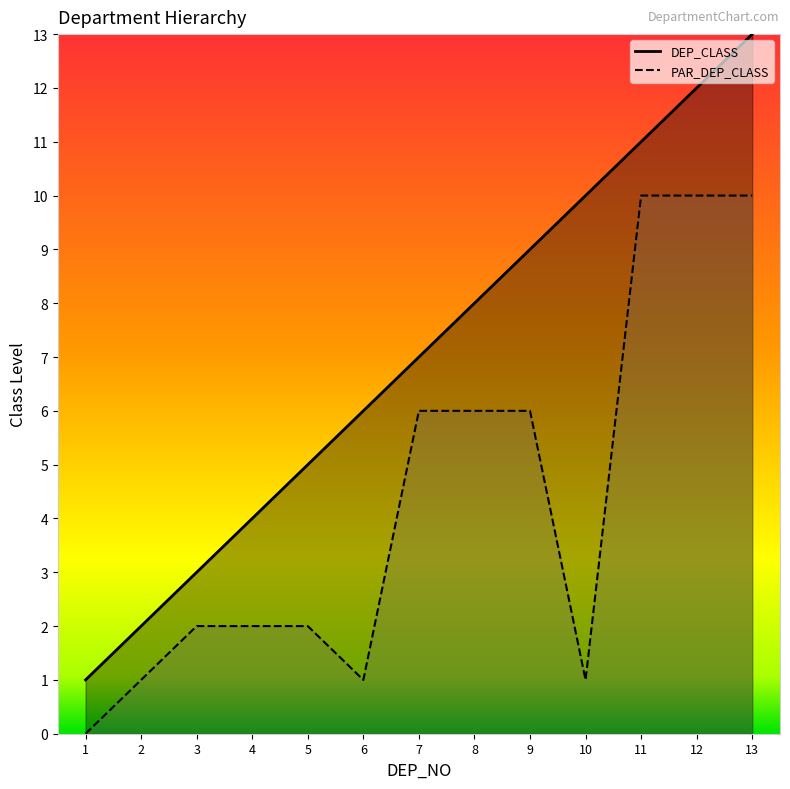

What is the value of the DEP_CLASS point at the 9th from the left?

9